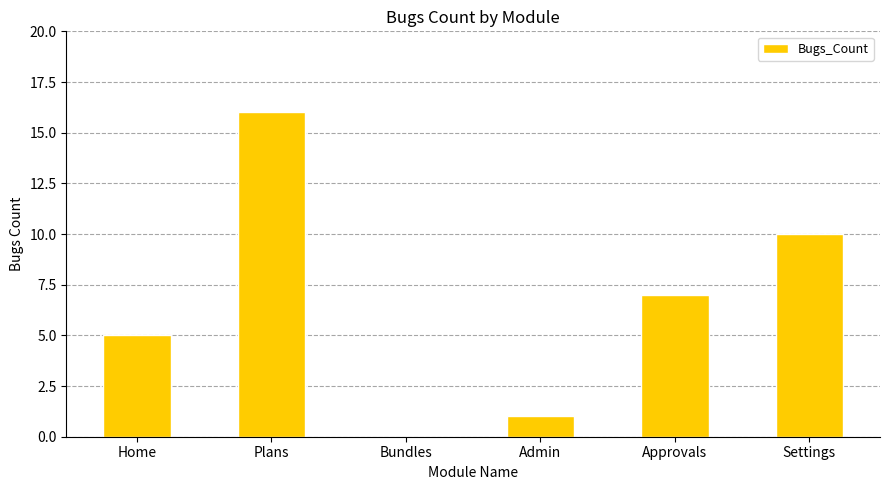

What is the maximum value shown in the chart?

16